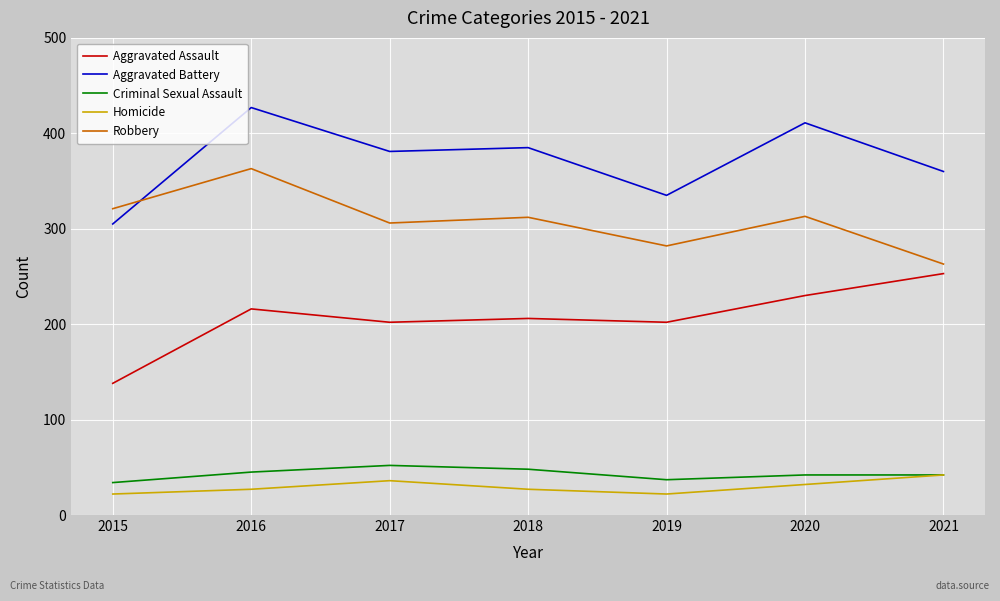

What is the approximate value of Criminal Sexual Assault at 2020, to the nearest 5?

40